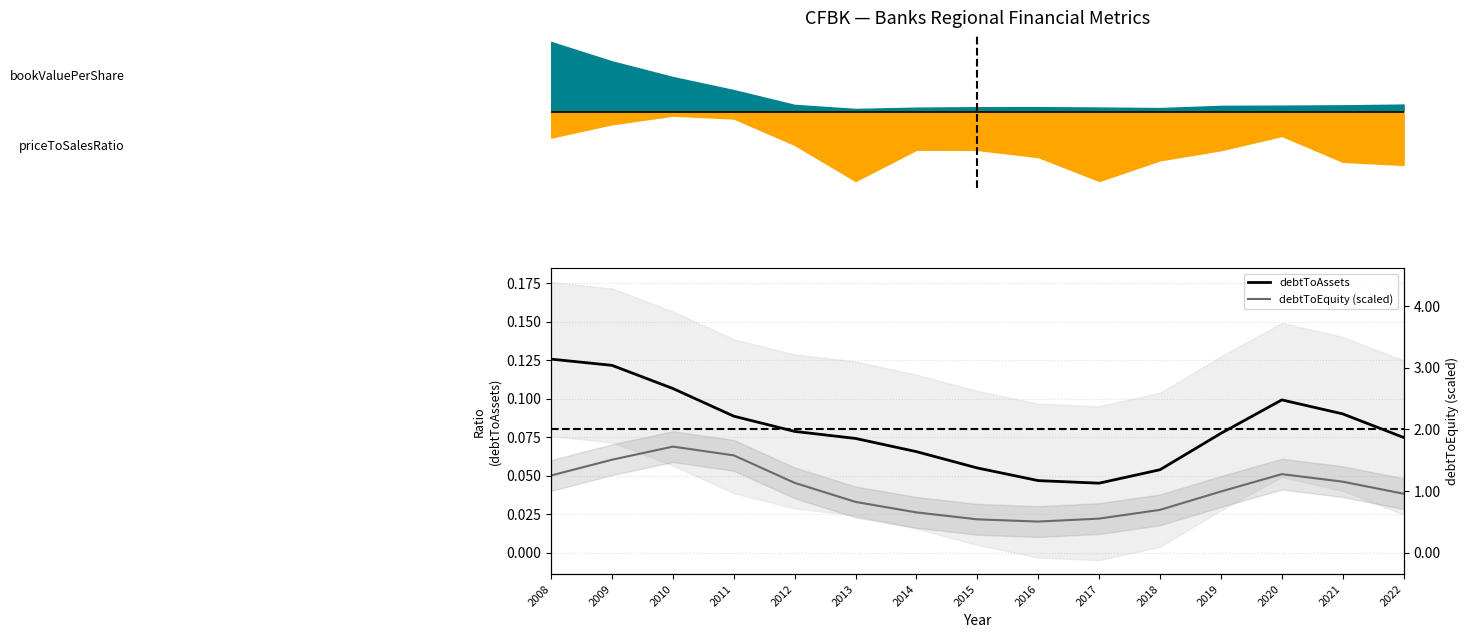

At how many categories does at least one series exceed 0?

15